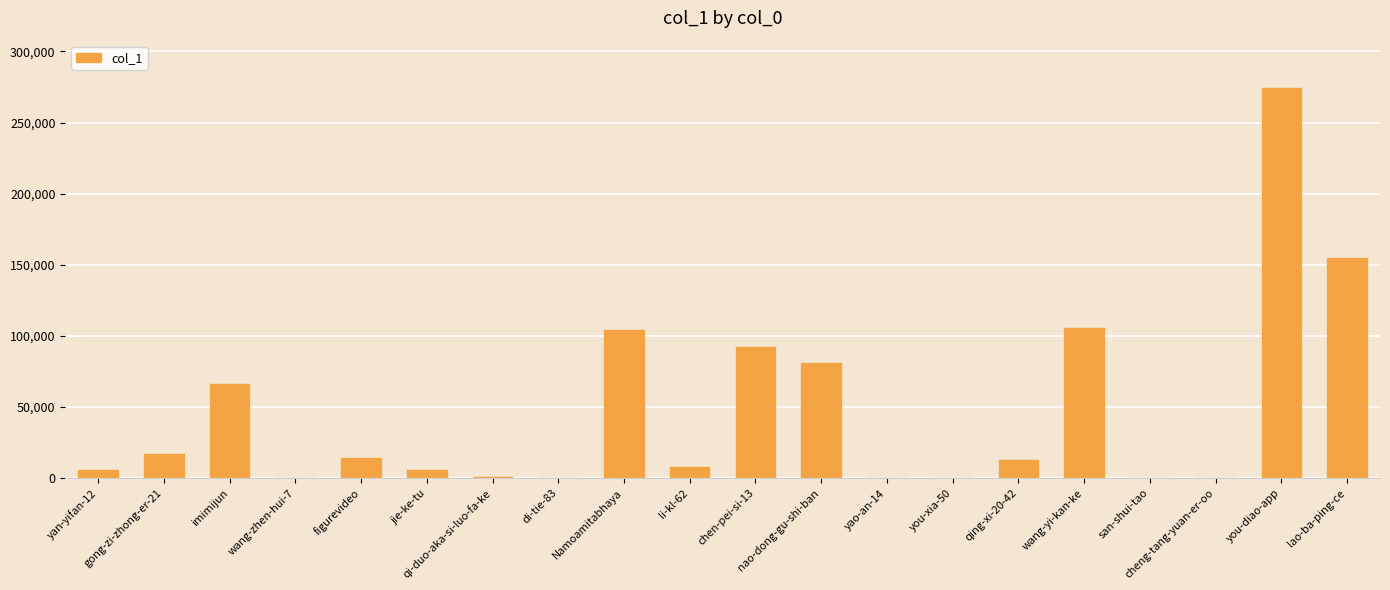

What is the sum of all values?

941868